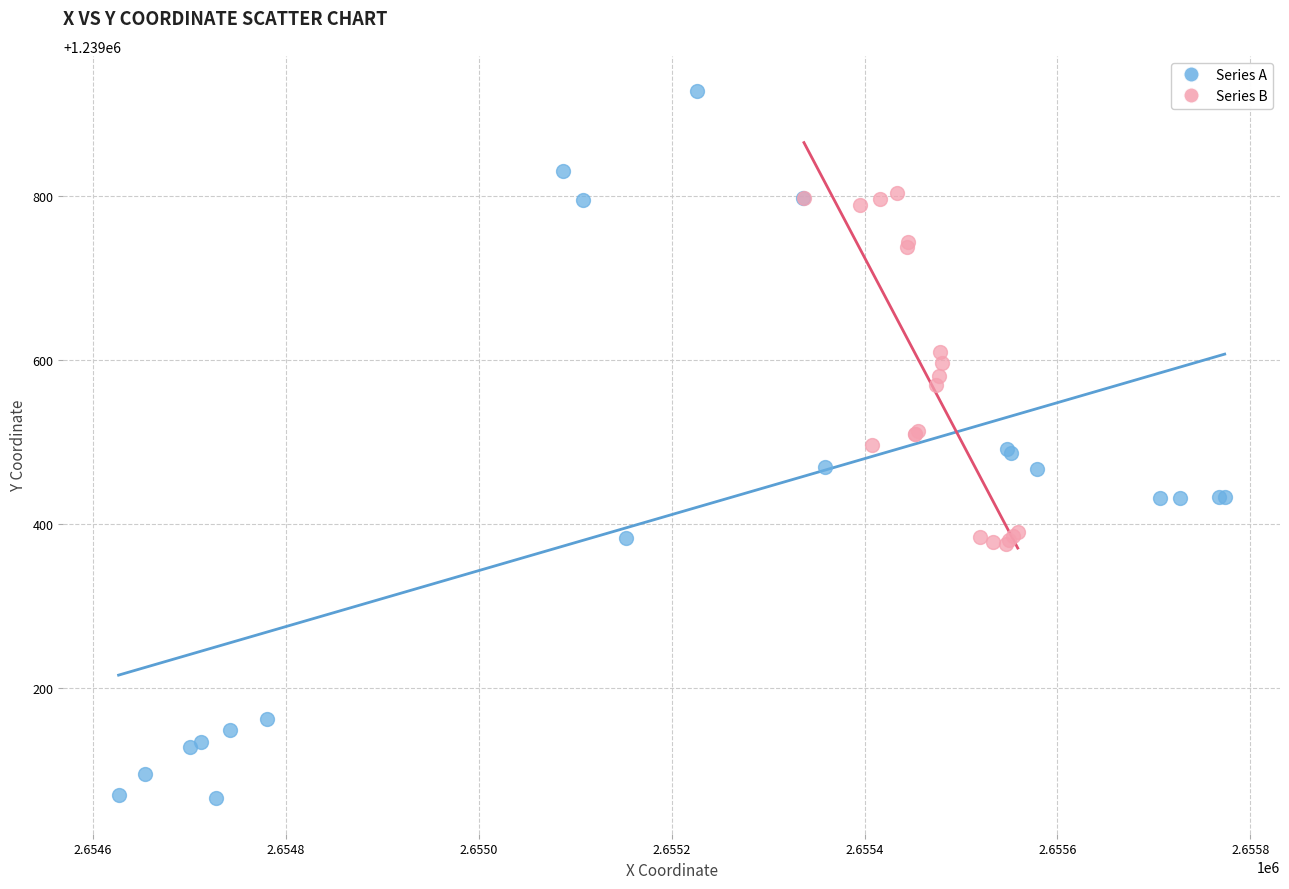

Which series reaches the minimum Y coordinate?

Series A